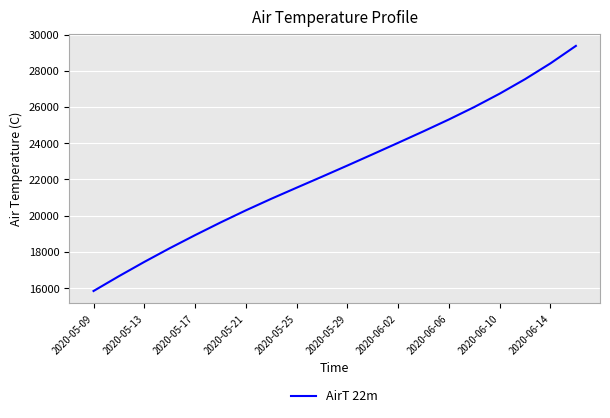

What is the difference between the maximum and minimum values?

13531.6